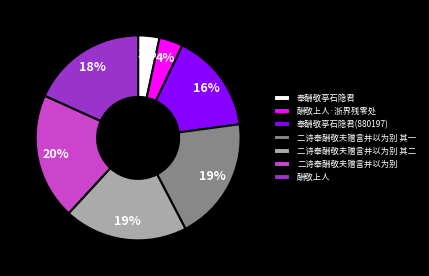

Which has a higher value, 二诗奉酬敬夫赠言并以为别 其一 or 奉酬敬亭石隐君?

二诗奉酬敬夫赠言并以为别 其一